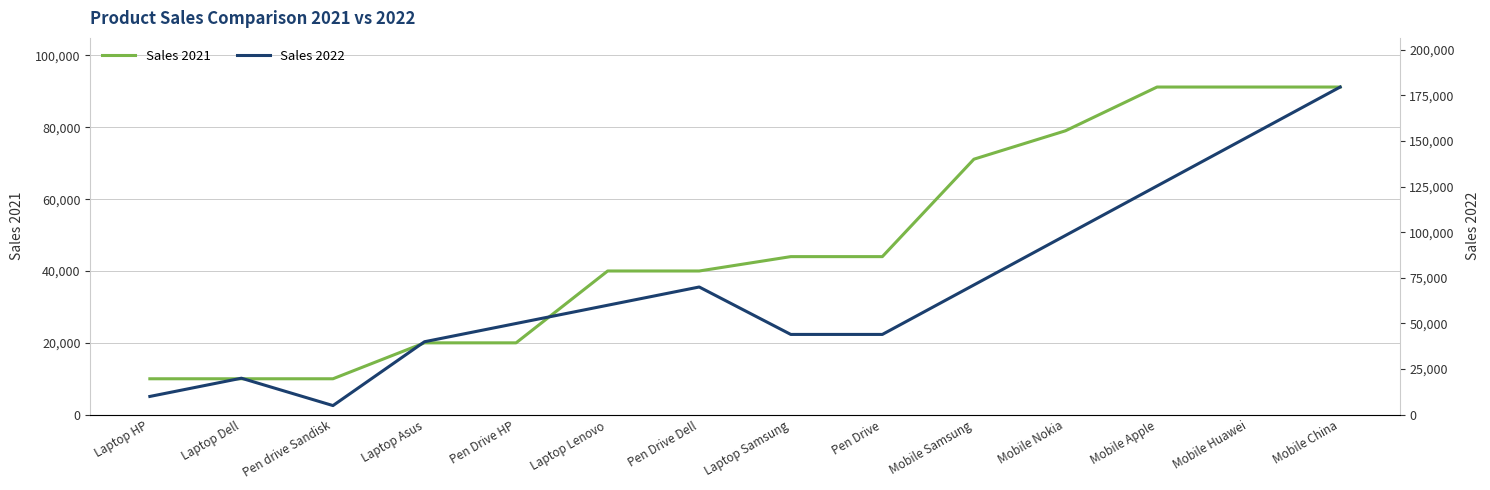

What is the highest value of the Sales 2021 series?

91206